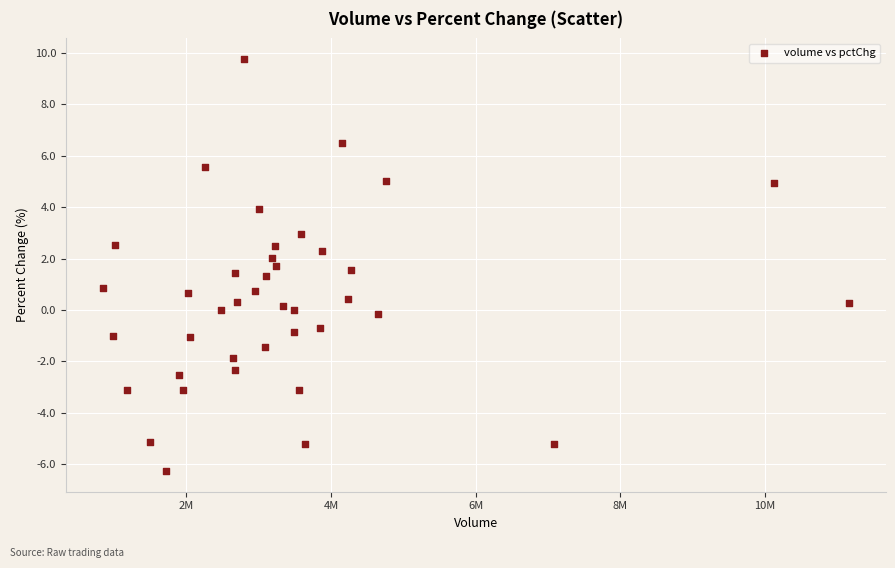

What is the range of X values (max minus min)?

10310975.0